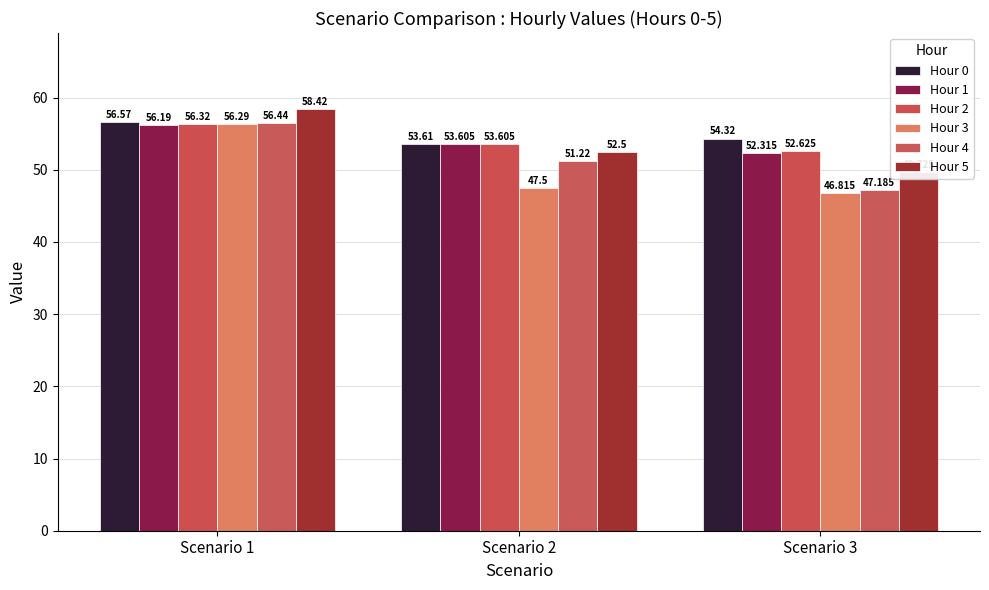

How many bars are there in each group?

6